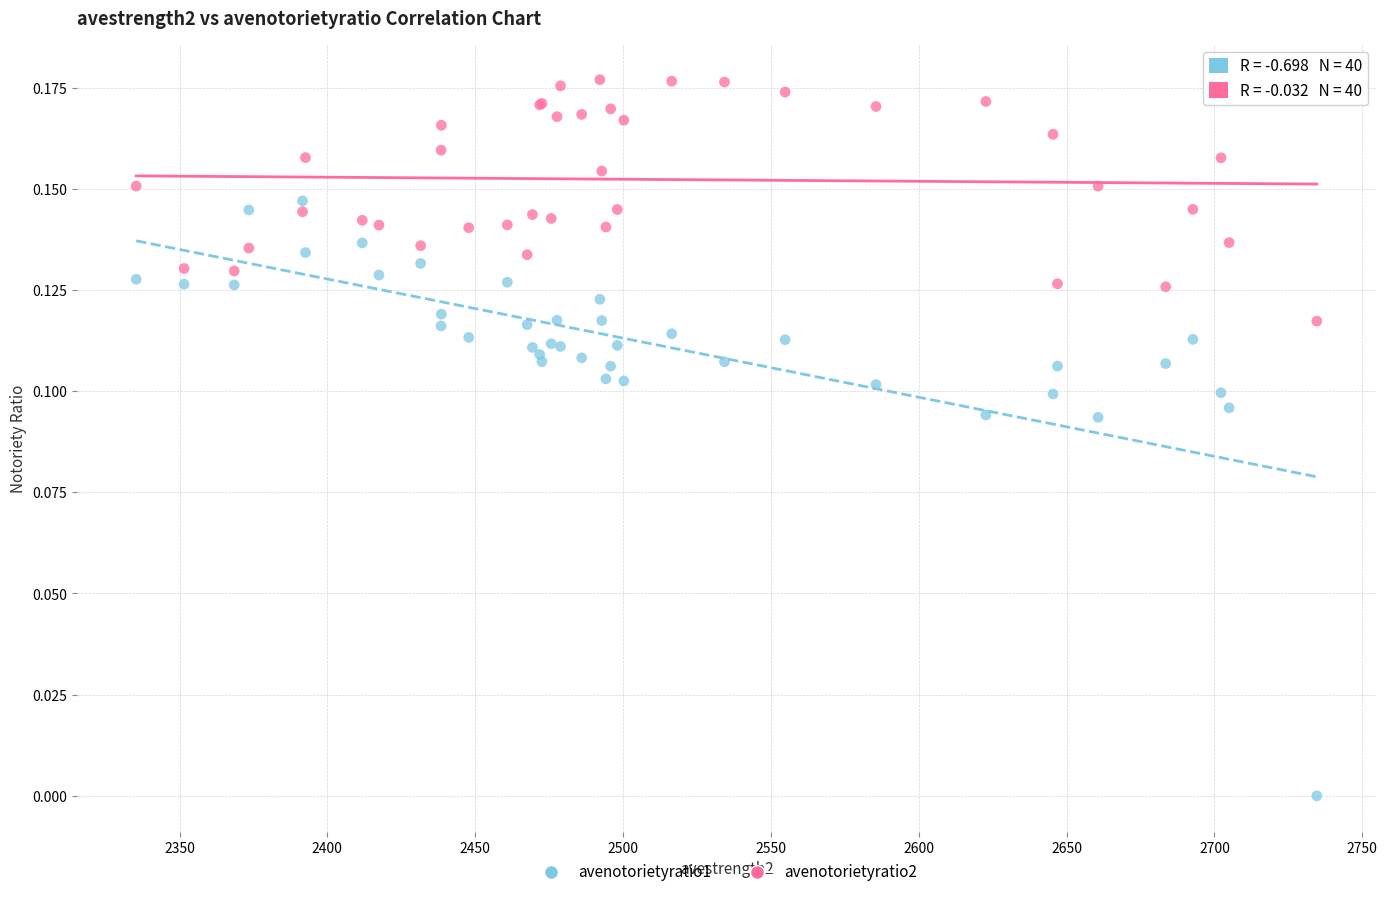

Which series contains the highest Y value?

avenotorietyratio2